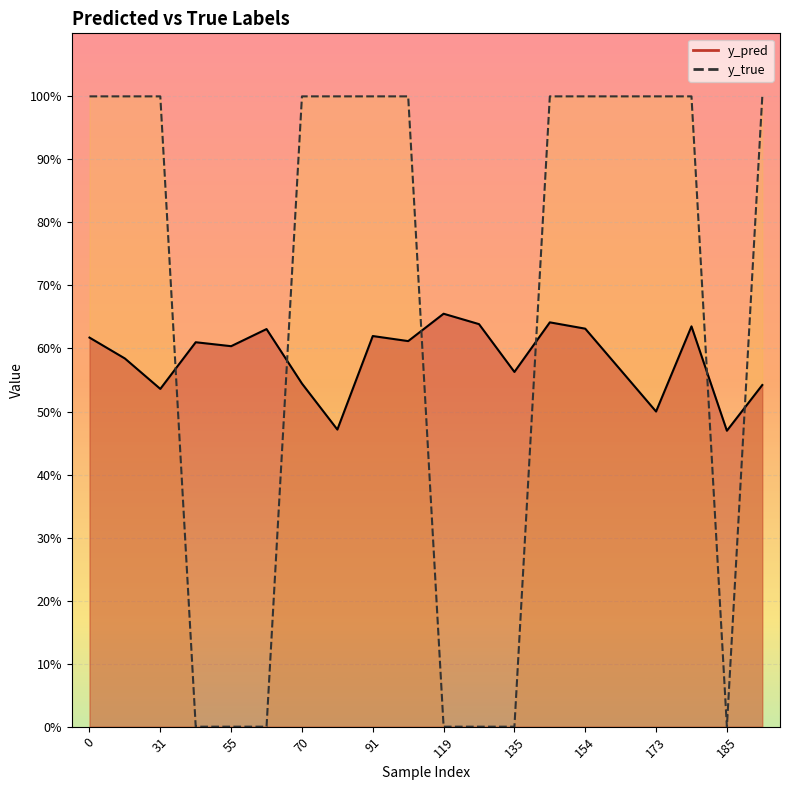

What is the difference between the highest and lowest values at 70?

0.5